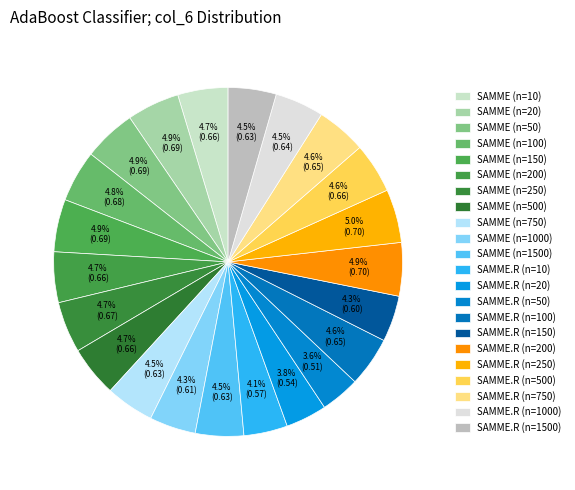

To the nearest percent, what is the average slice percentage?

5%